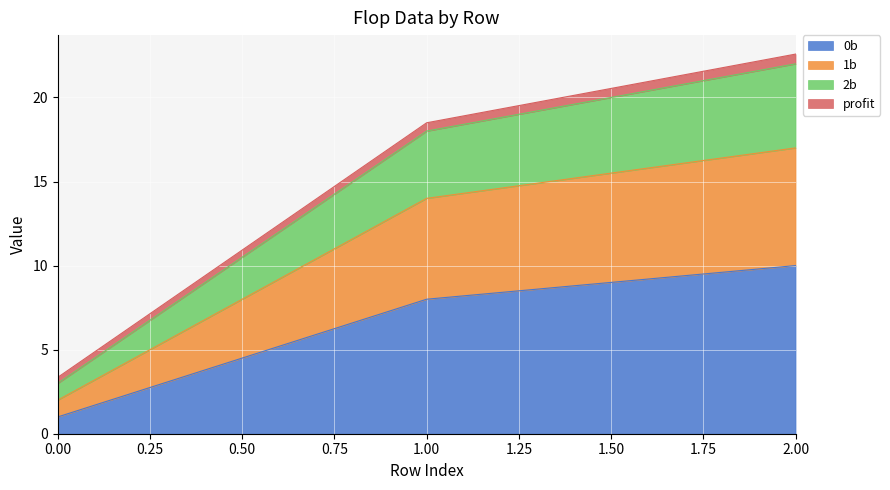

Does the chart display data point markers on the line(s)?

No